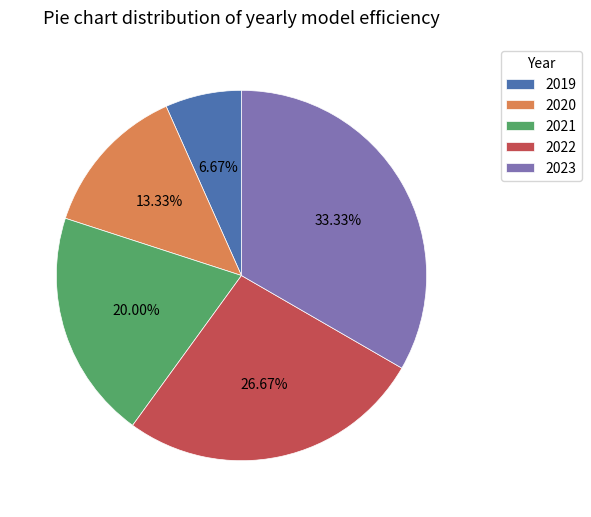

Approximately how many times larger is the value at 2019 compared to 2020?

0.5